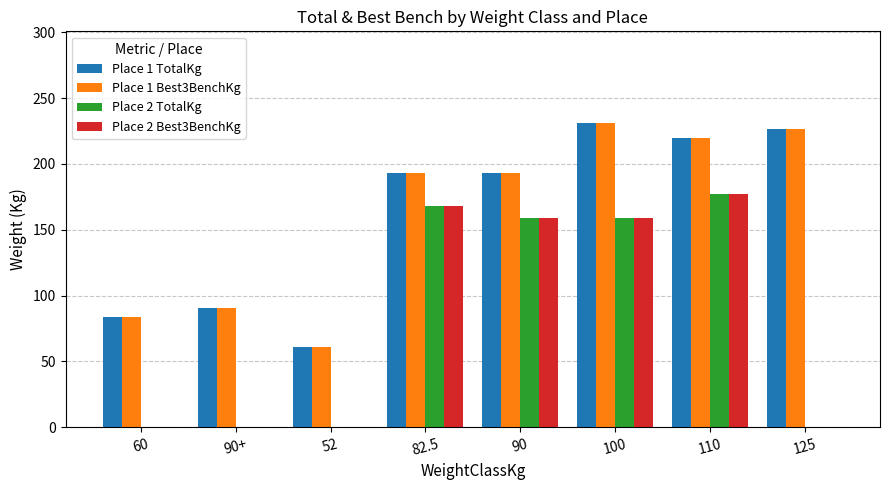

Is the value of Place 2 Best3BenchKg at 60 greater than the value of Place 1 Best3BenchKg at 82.5?

No